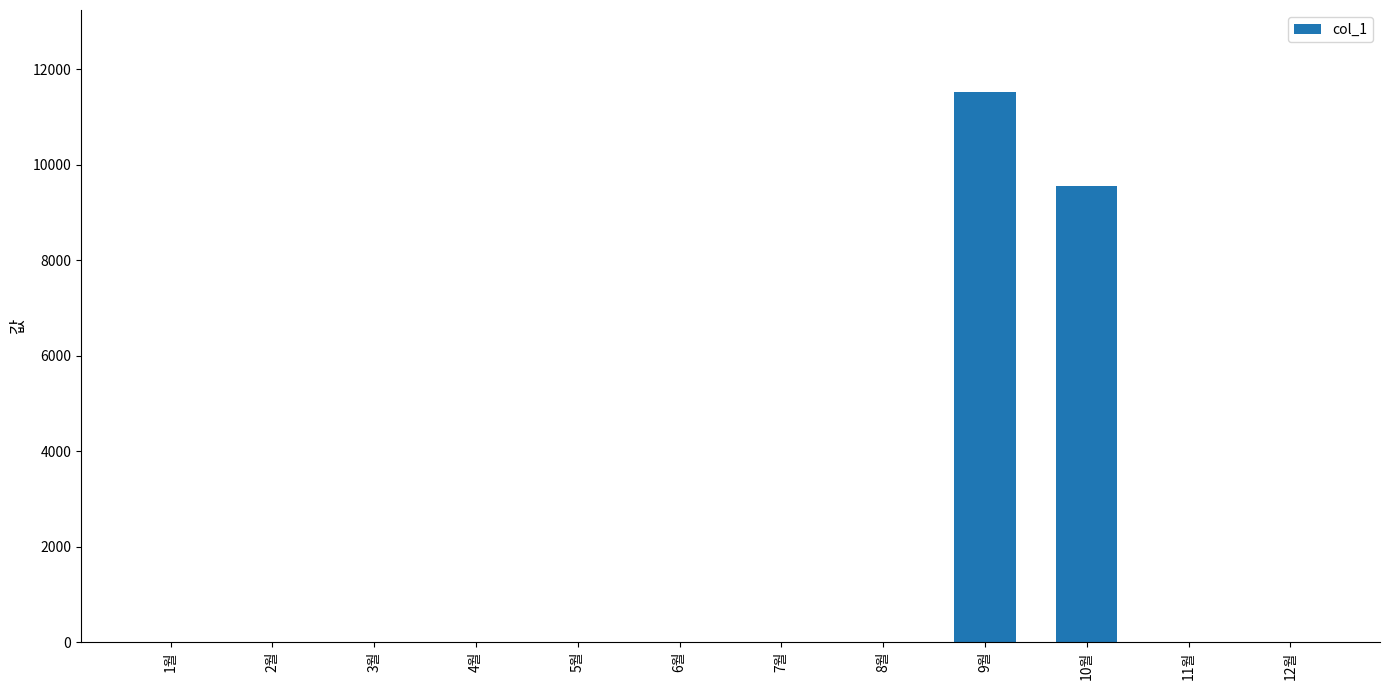

Is it true that the value at 9월 is 7693?

False